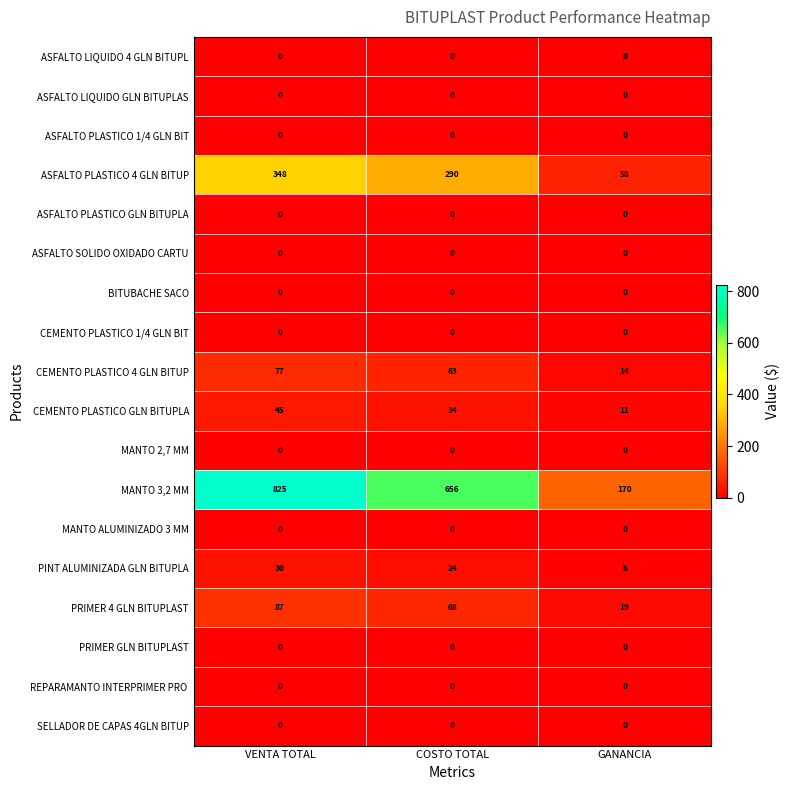

What is the total value across all series at GANANCIA?

278